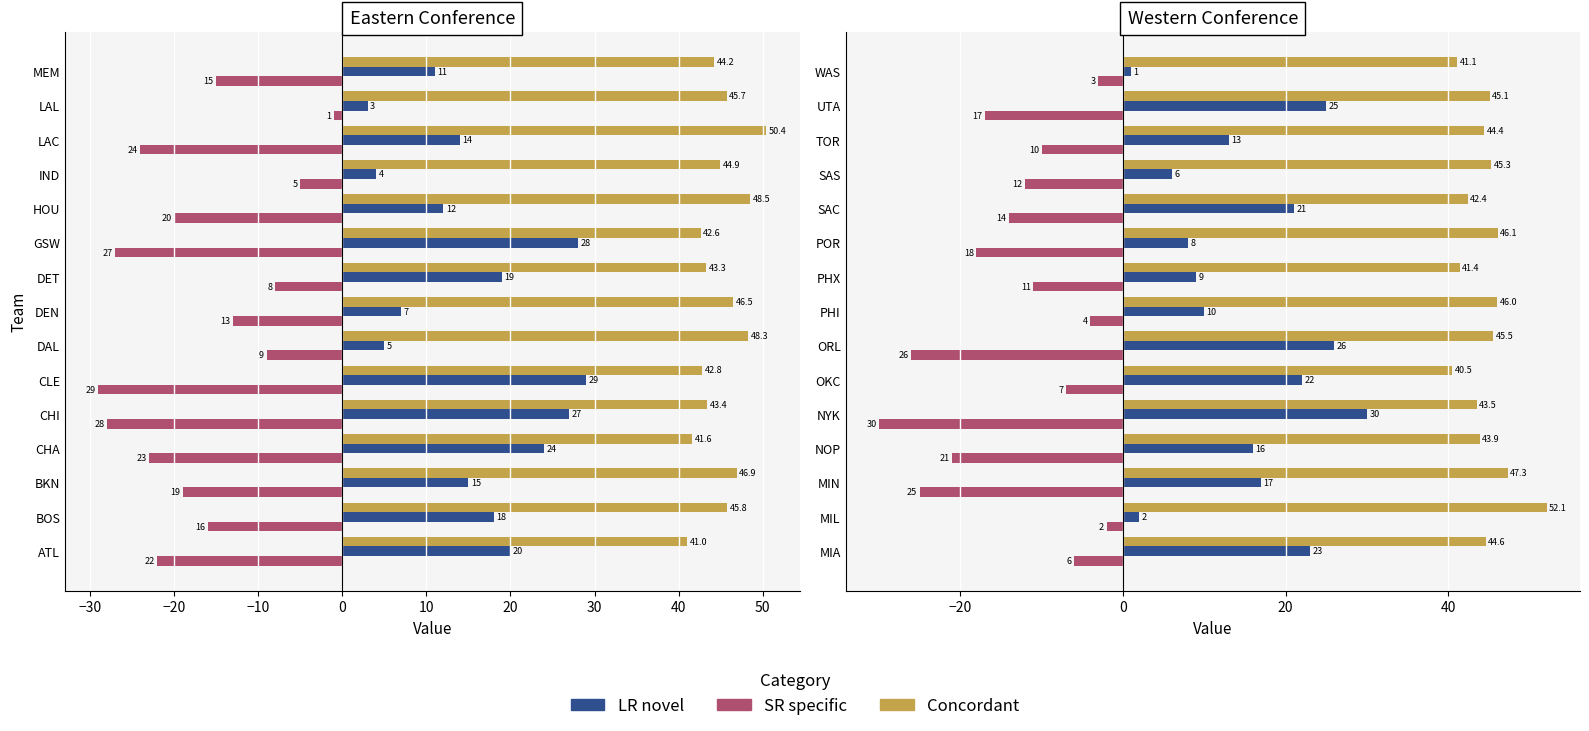

List the series in order of their overall mean, lowest first.

SR specific, LR novel, Concordant